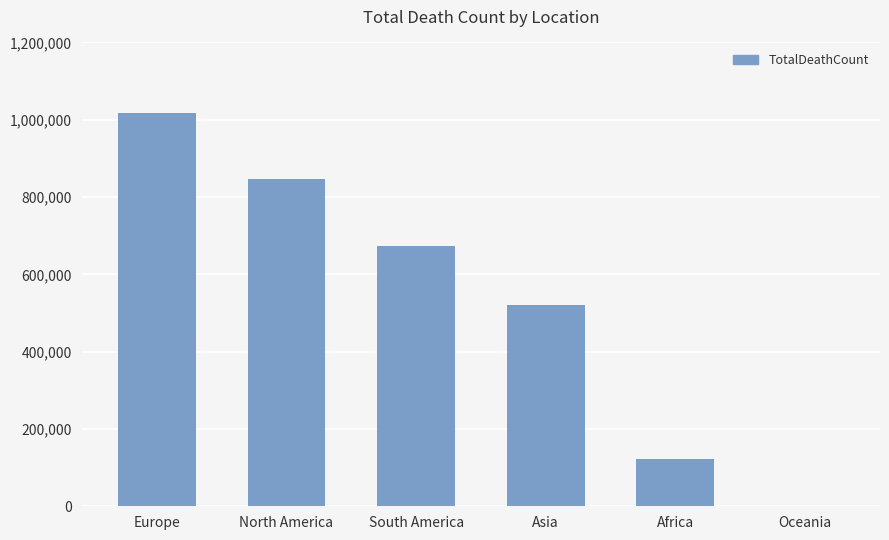

How many categories are shown in the chart?

6